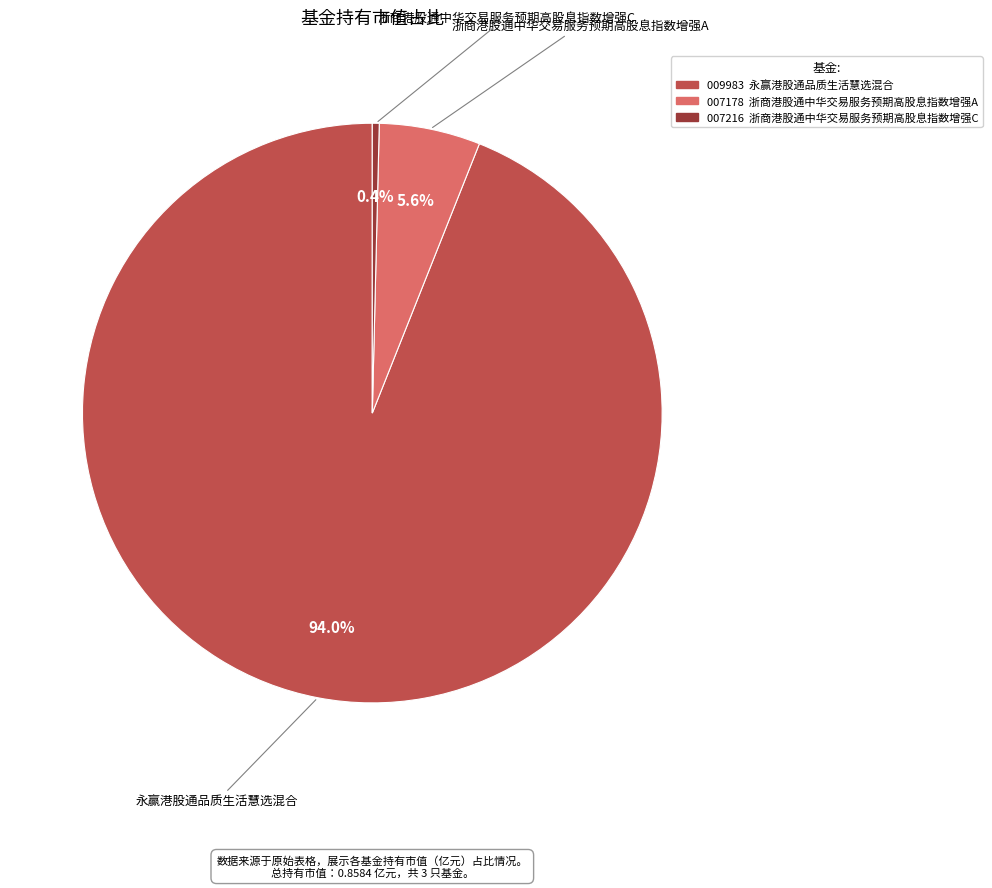

Does any single category account for the majority?

Yes